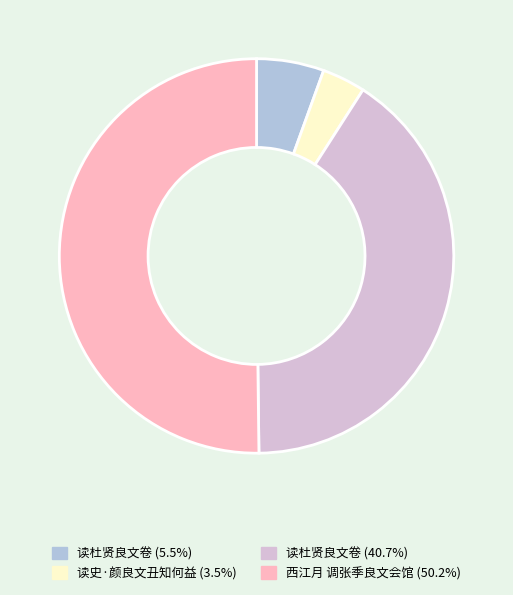

How many slices are in this pie chart?

4